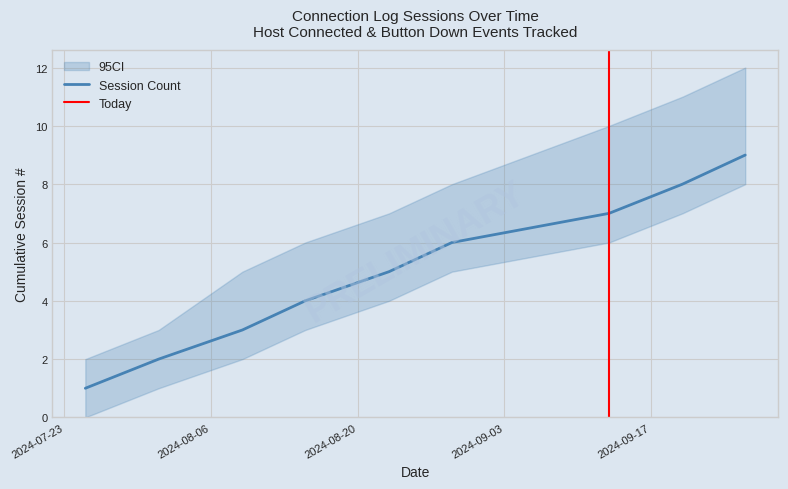

What is the difference between the maximum and minimum values?

8